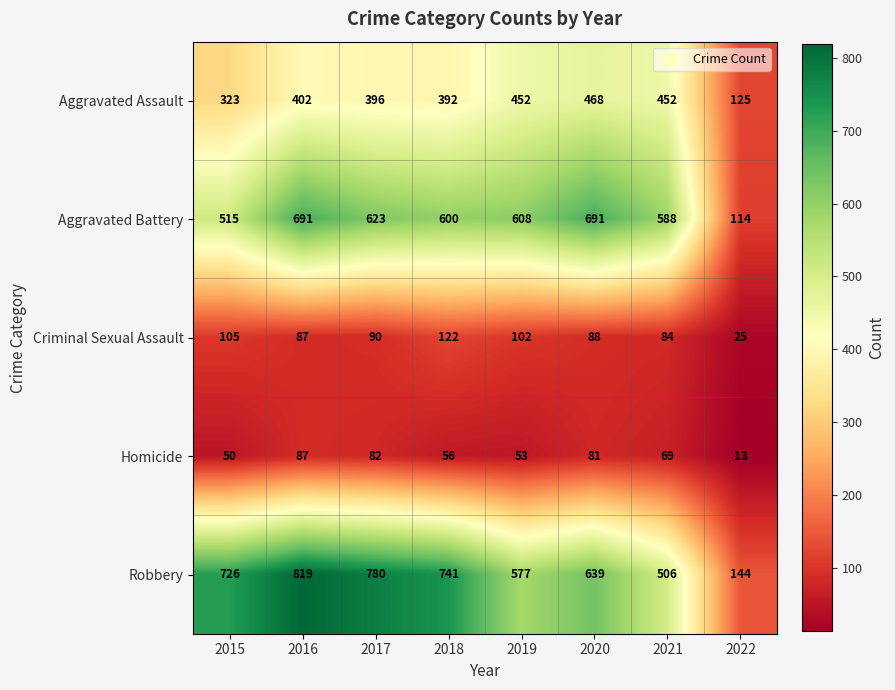

True or false: Aggravated Assault has a value of 125 at 2022.

True